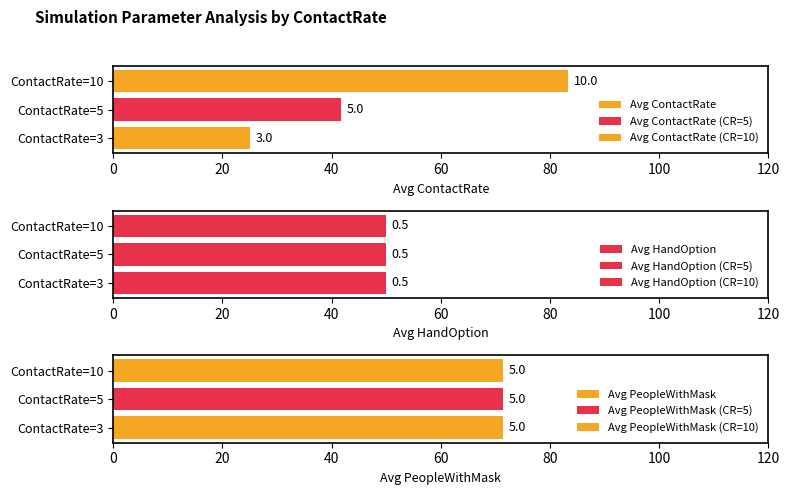

What is the smallest value displayed?

3